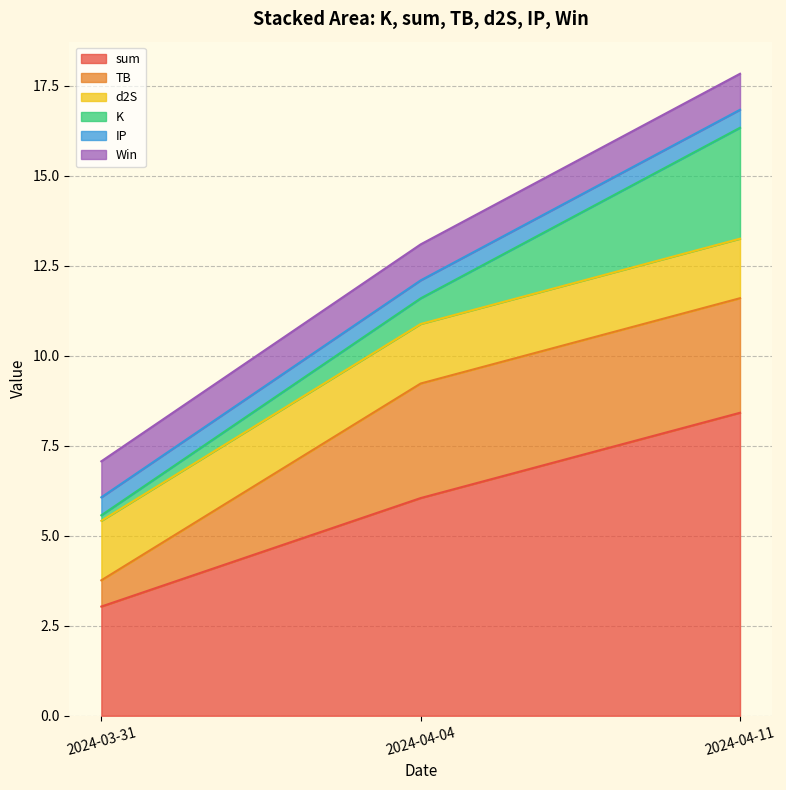

Reading left to right, what are all the values shown in this chart?

K: 0.2	0.7	3.1
sum: 3.0	6.0	8.4
TB: 0.7	3.2	3.2
d2S: 1.7	1.7	1.7
IP: 0.5	0.5	0.5
Win: 1.0	1.0	1.0